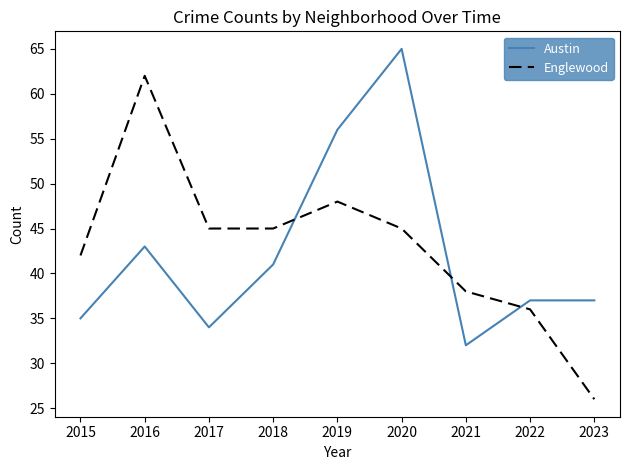

How many interior local valleys does the Austin series have?

2